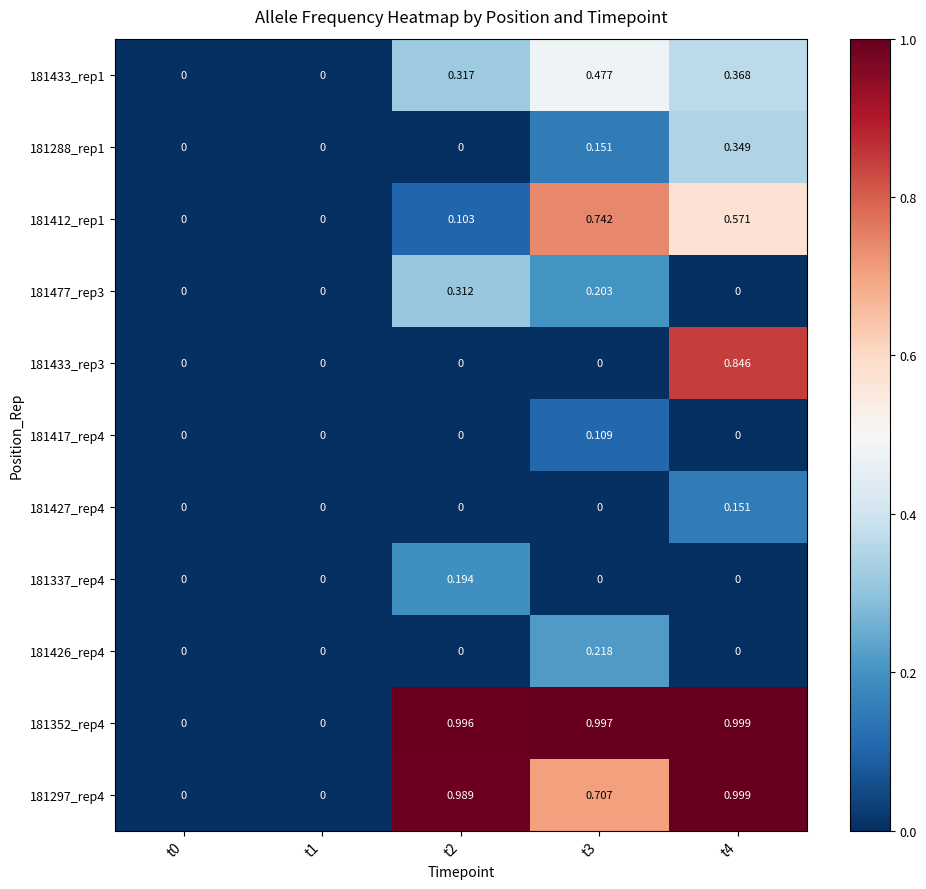

How many data points in 181412_rep1 are above 0?

3